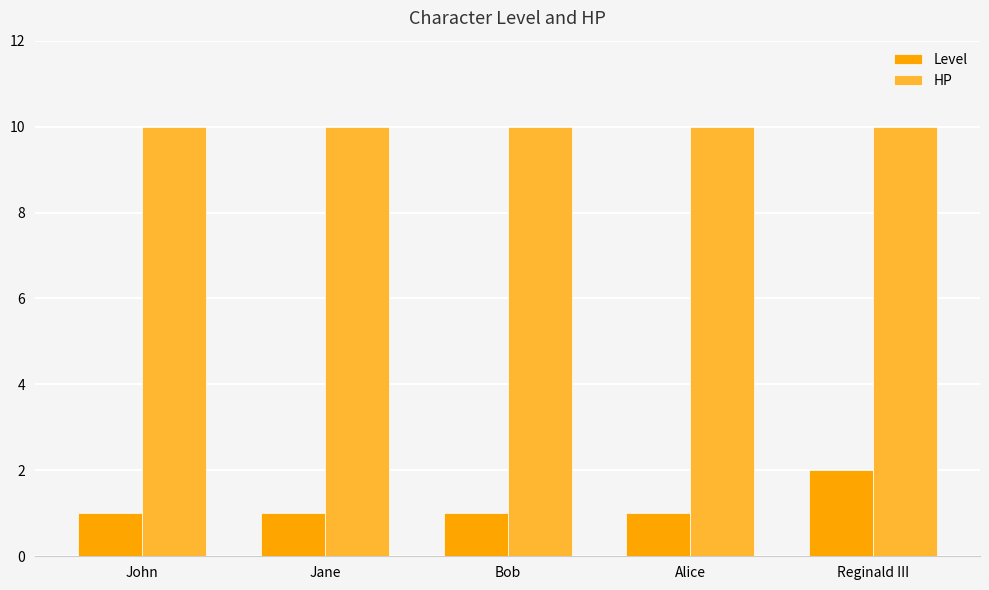

What is the greatest value displayed?

10